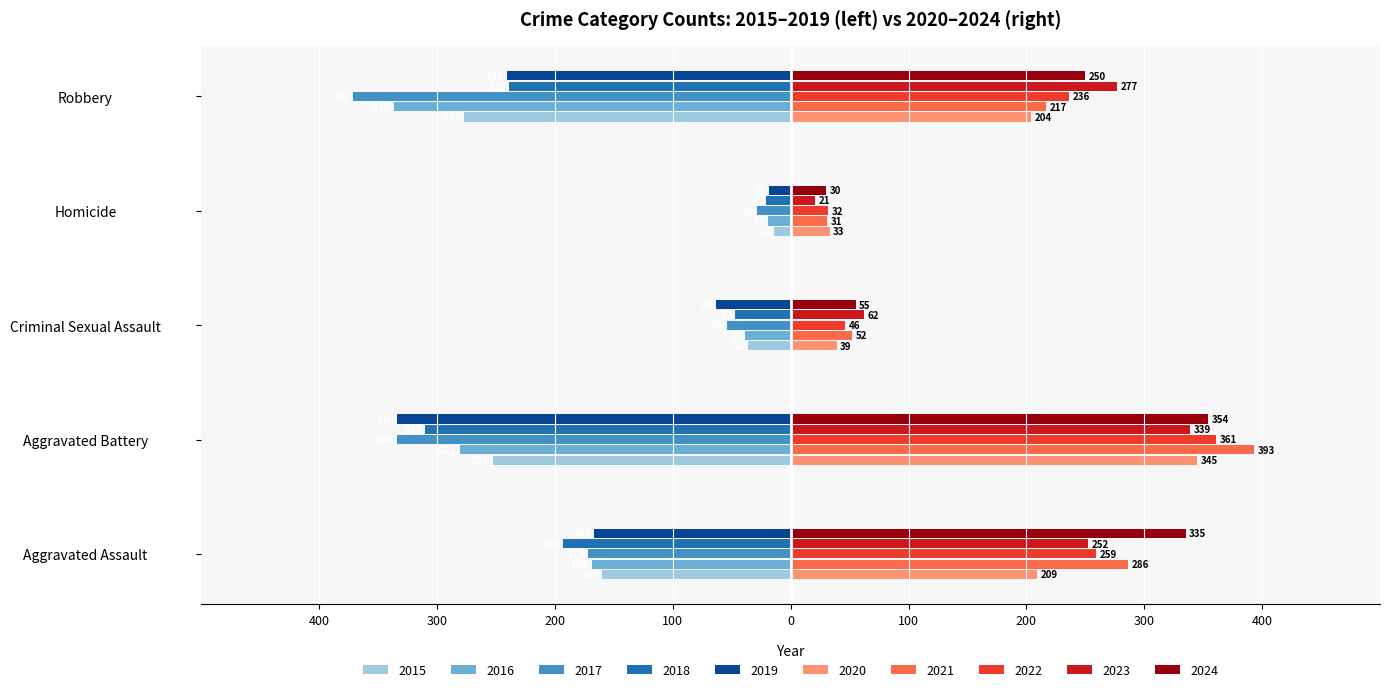

What are all the series names shown in the legend?

2015, 2016, 2017, 2018, 2019, 2020, 2021, 2022, 2023, 2024